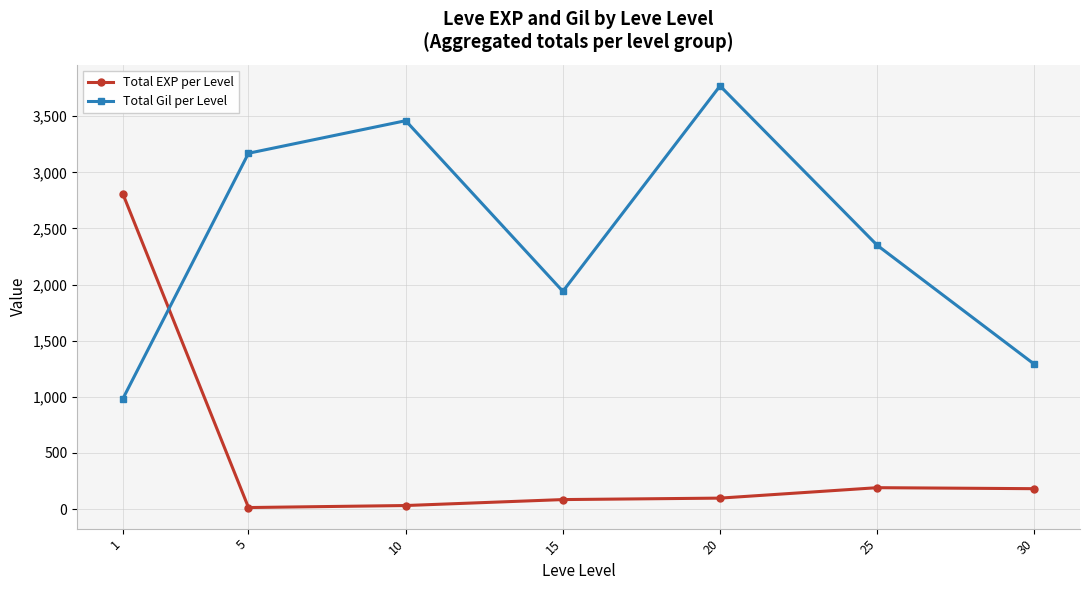

What is the approximate value of Total EXP per Level at 5?

14